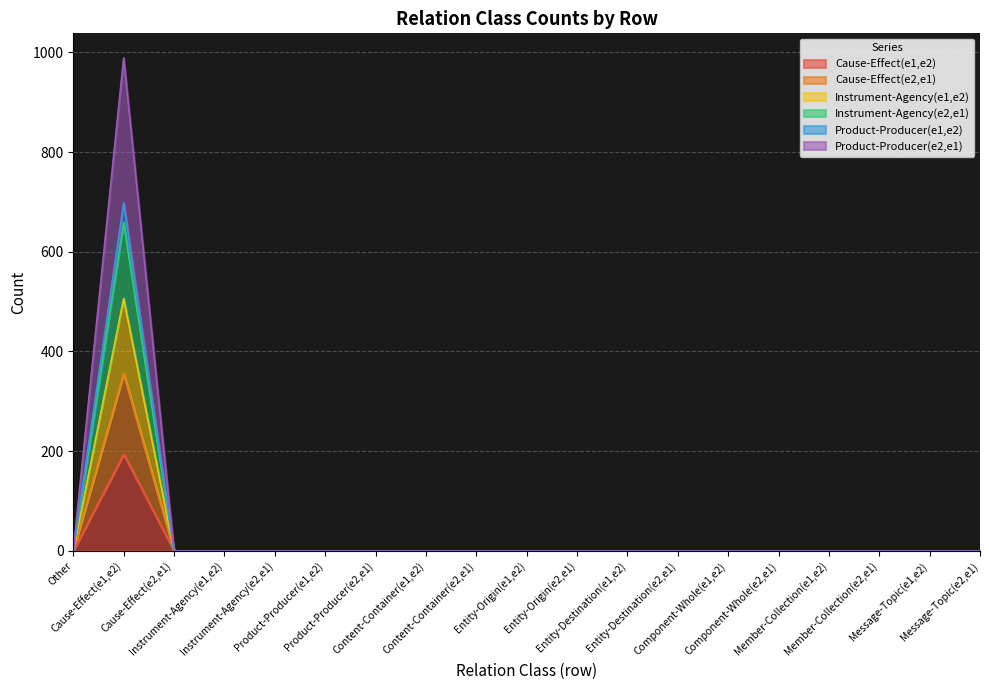

Which series changed the most between Instrument-Agency(e1,e2) and Content-Container(e1,e2)?

Cause-Effect(e1,e2)